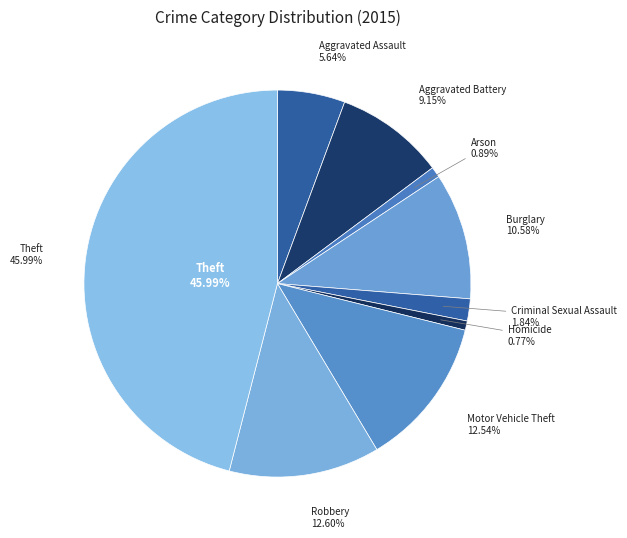

Does any single category account for the majority?

No